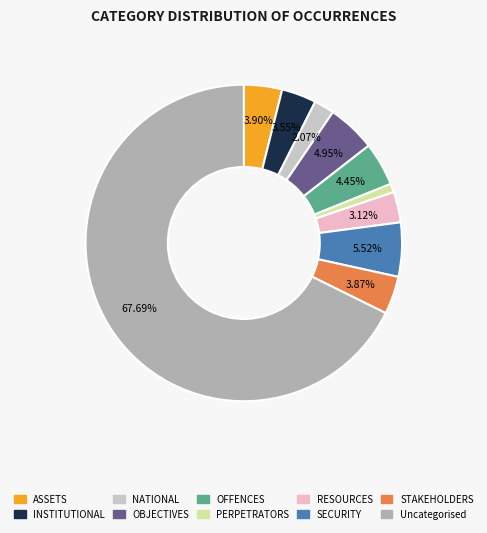

To the nearest percent, what is the average slice percentage?

10%